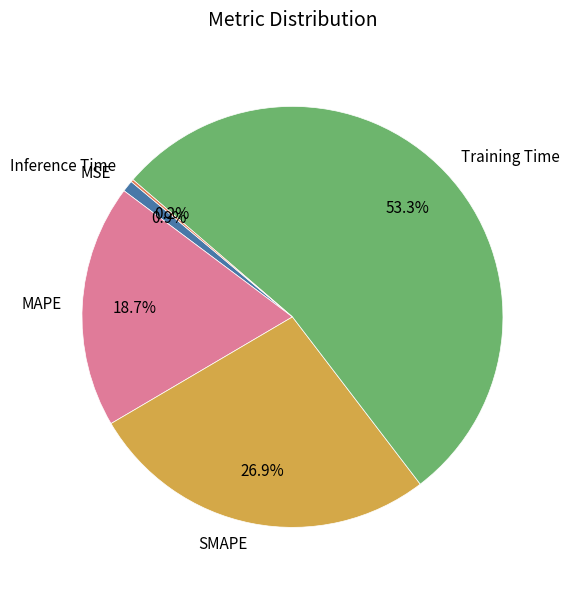

The SMAPE slice represents 17% of the pie. True or false?

False